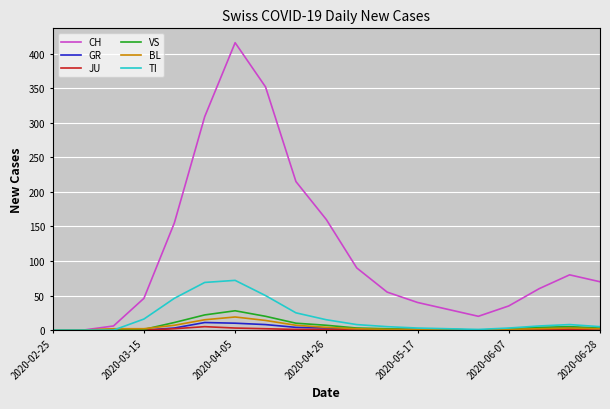

Which series has the widest spread of values?

CH